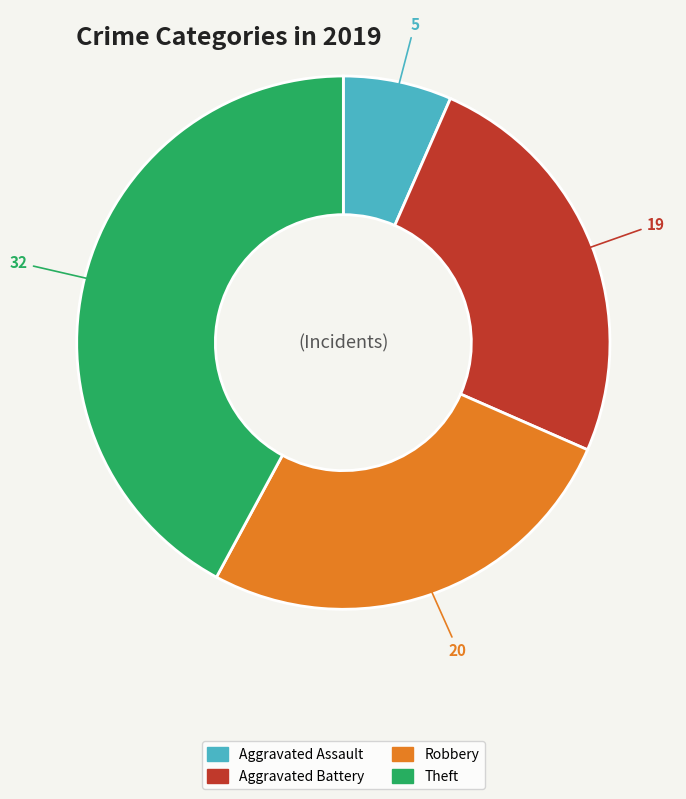

Do Robbery and Aggravated Battery together represent more than half of the pie?

Yes